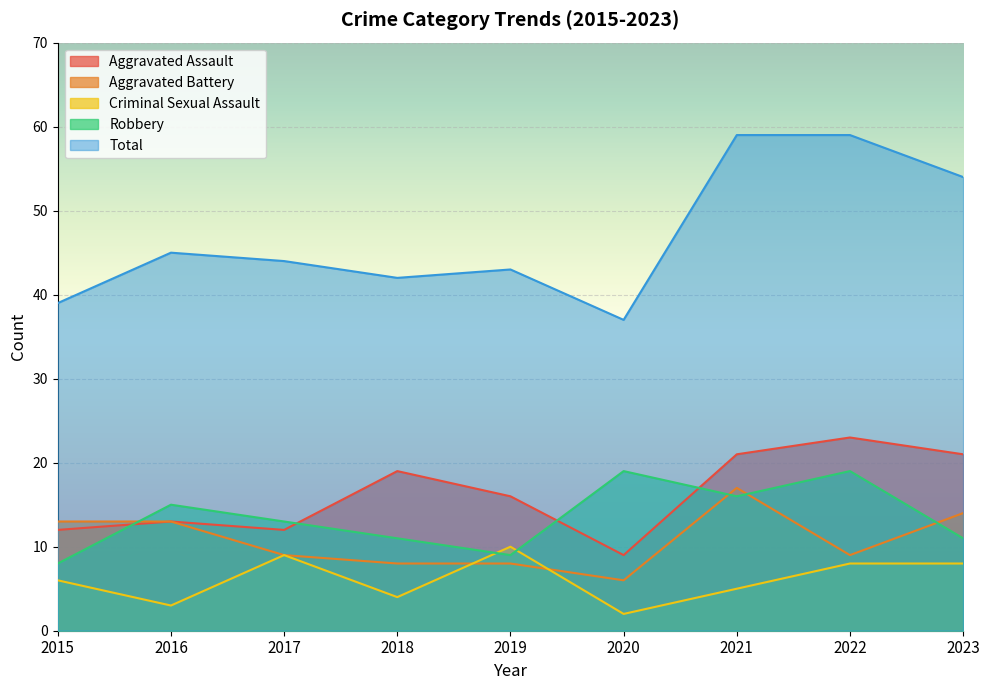

True or false: Robbery and Total intersect in this chart.

False